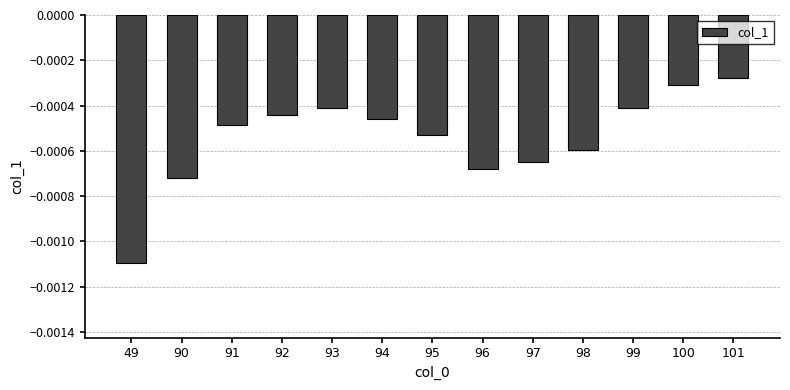

At which category does the chart reach its minimum across all series?

49